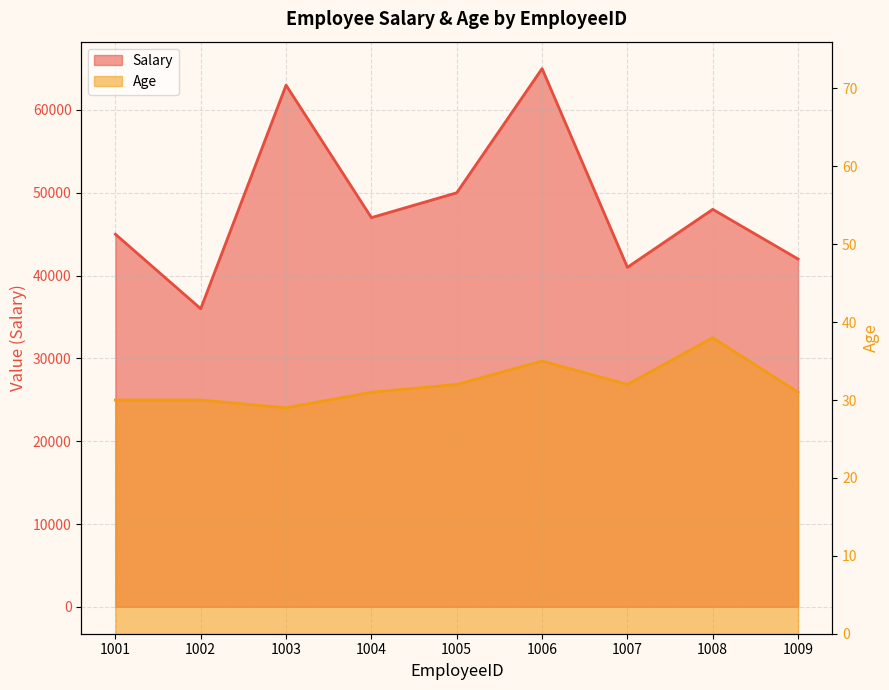

Reading right to left, transcribe all the data shown in this chart.

Salary: 42000	48000	41000	65000	50000	47000	63000	36000	45000
Age: 31	38	32	35	32	31	29	30	30